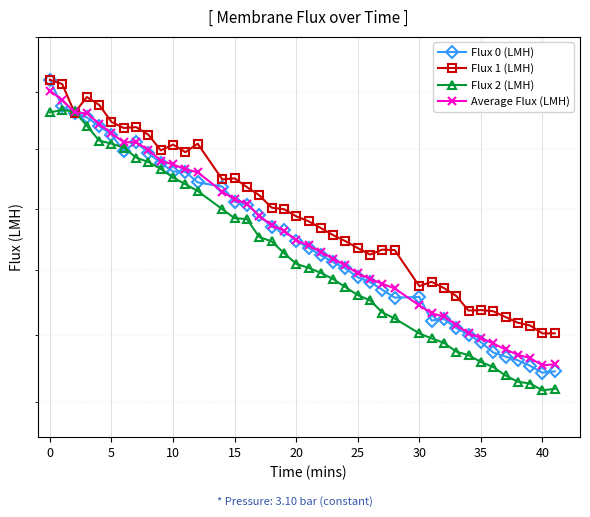

What is the value of the Flux 0 (LMH) point at the 11th from the left?

5123.5